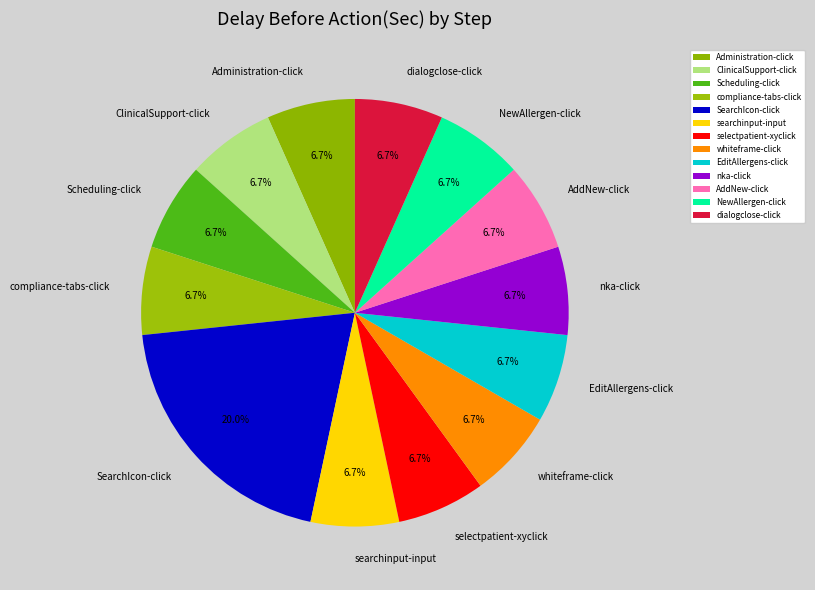

Is there a majority slice in this chart?

No